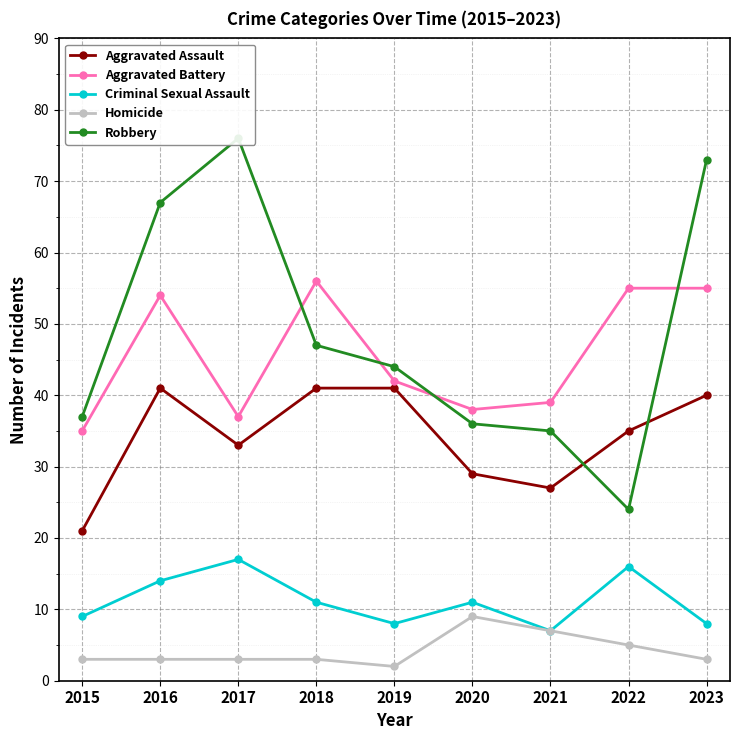

Is this an area chart (filled region under the line)?

No